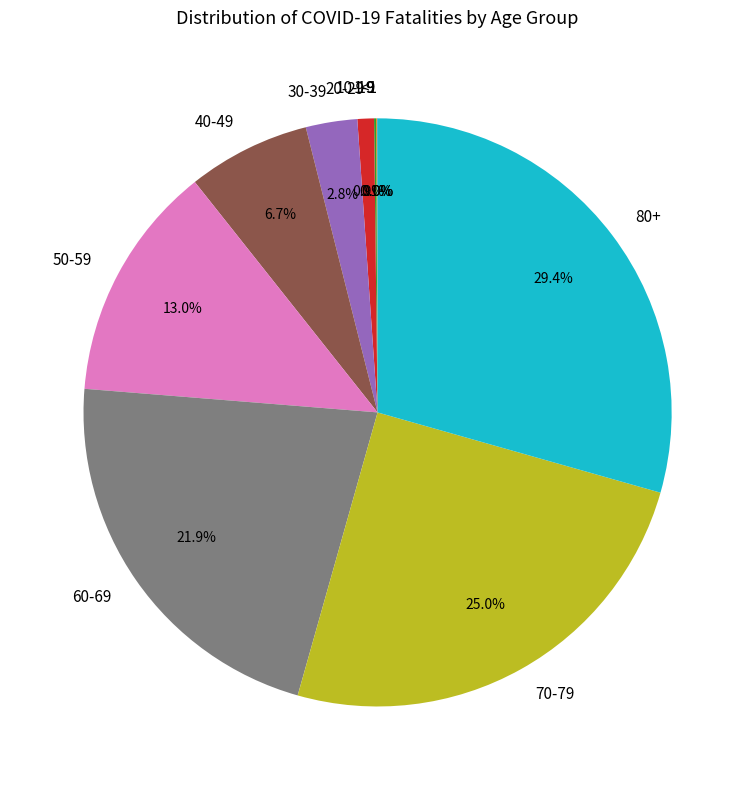

What percentage is NOT represented by 40-49?

93.1%